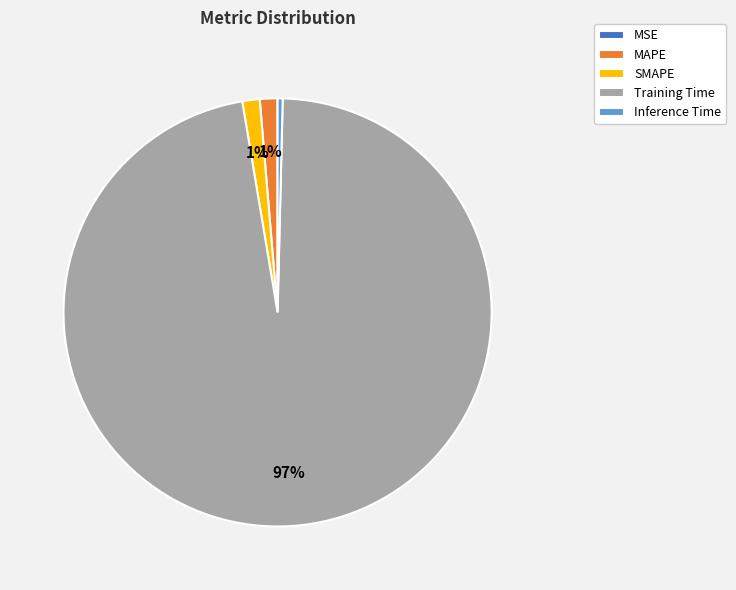

Is there any slice that represents more than half of the pie?

Yes